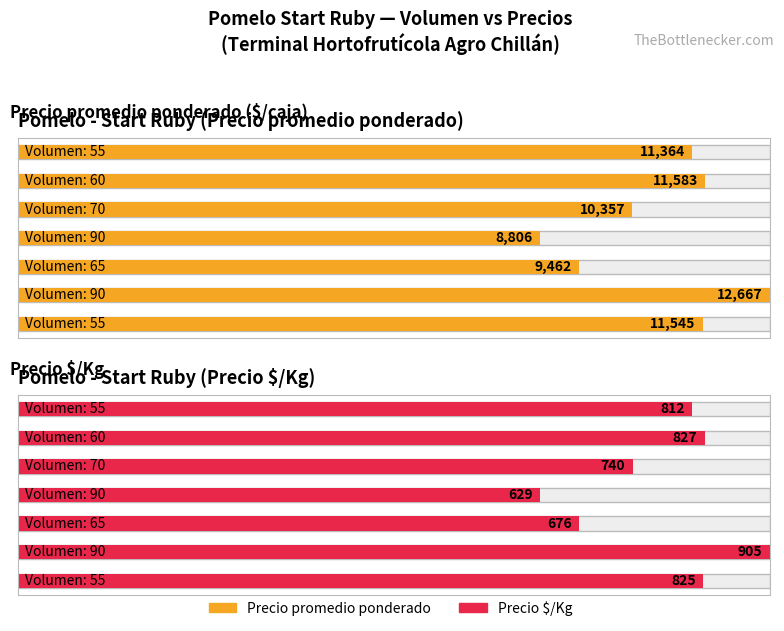

What is the smallest value displayed?

629